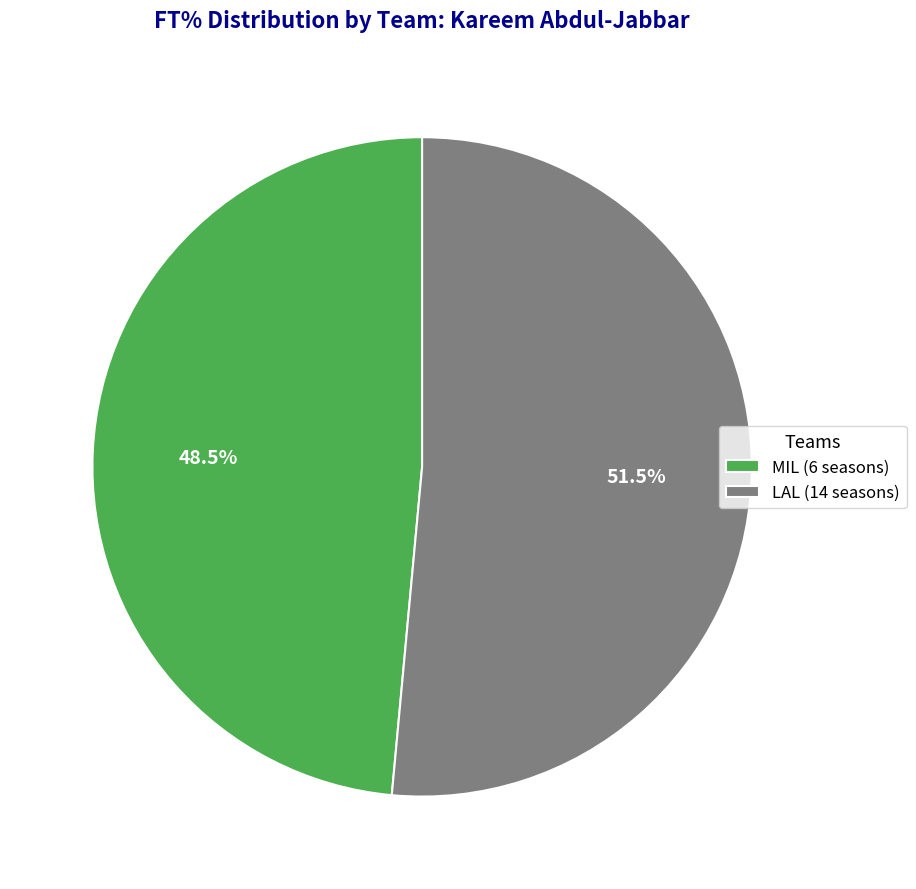

Which slice is the largest?

LAL (14 seasons)